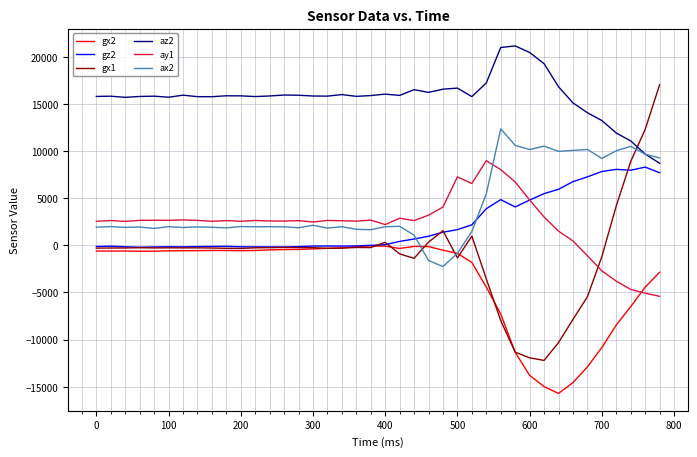

What is the smallest value displayed?

-15706